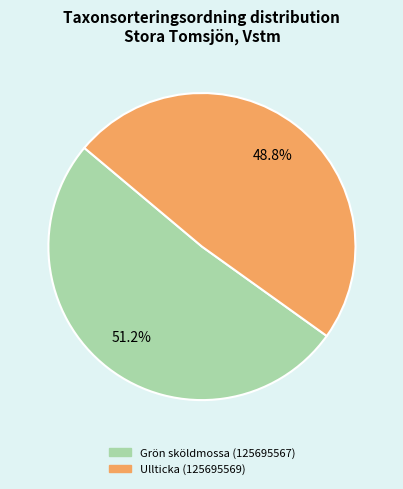

Rank the categories by value from highest to lowest.

Grön sköldmossa (125695567), Ullticka (125695569)